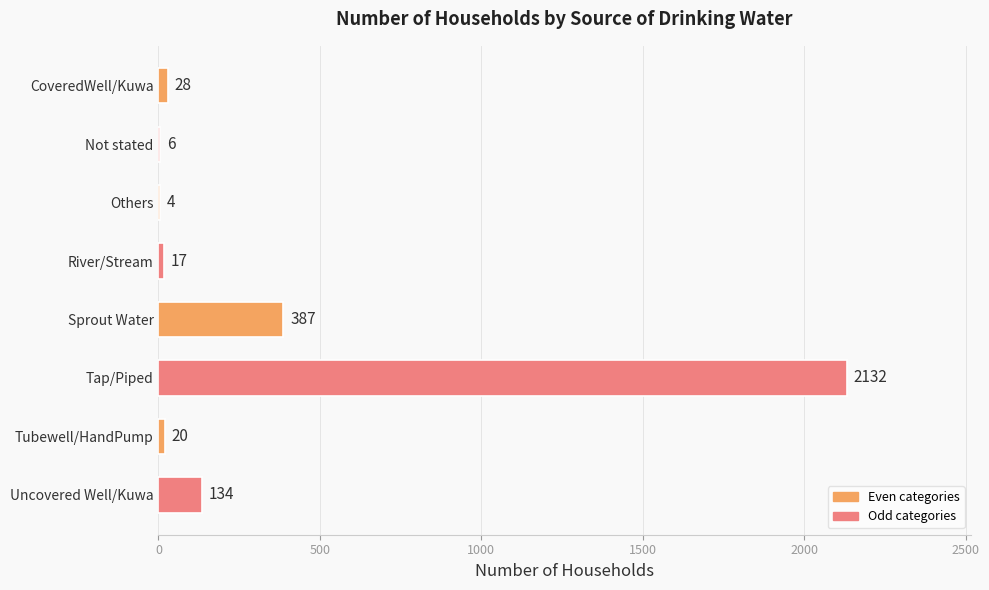

Is it true that the value at River/Stream is 17?

True